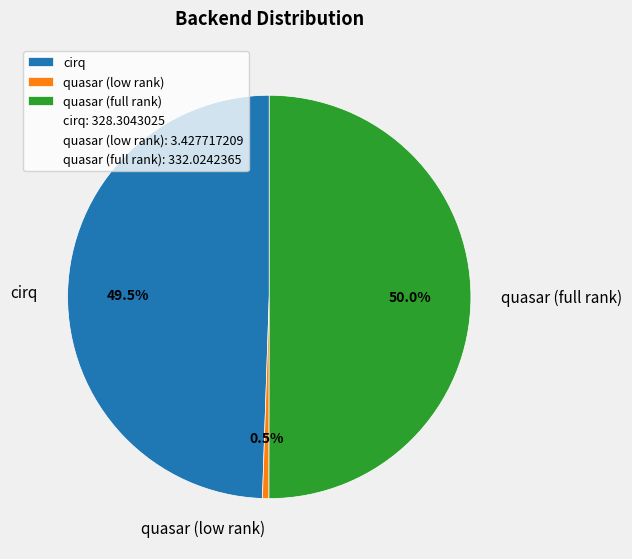

To the nearest percent, what portion does quasar (full rank) represent?

50%